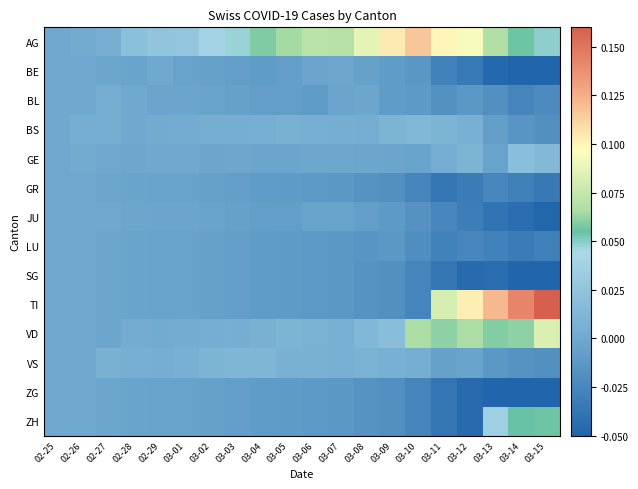

What is the maximum value shown in the chart?

0.2